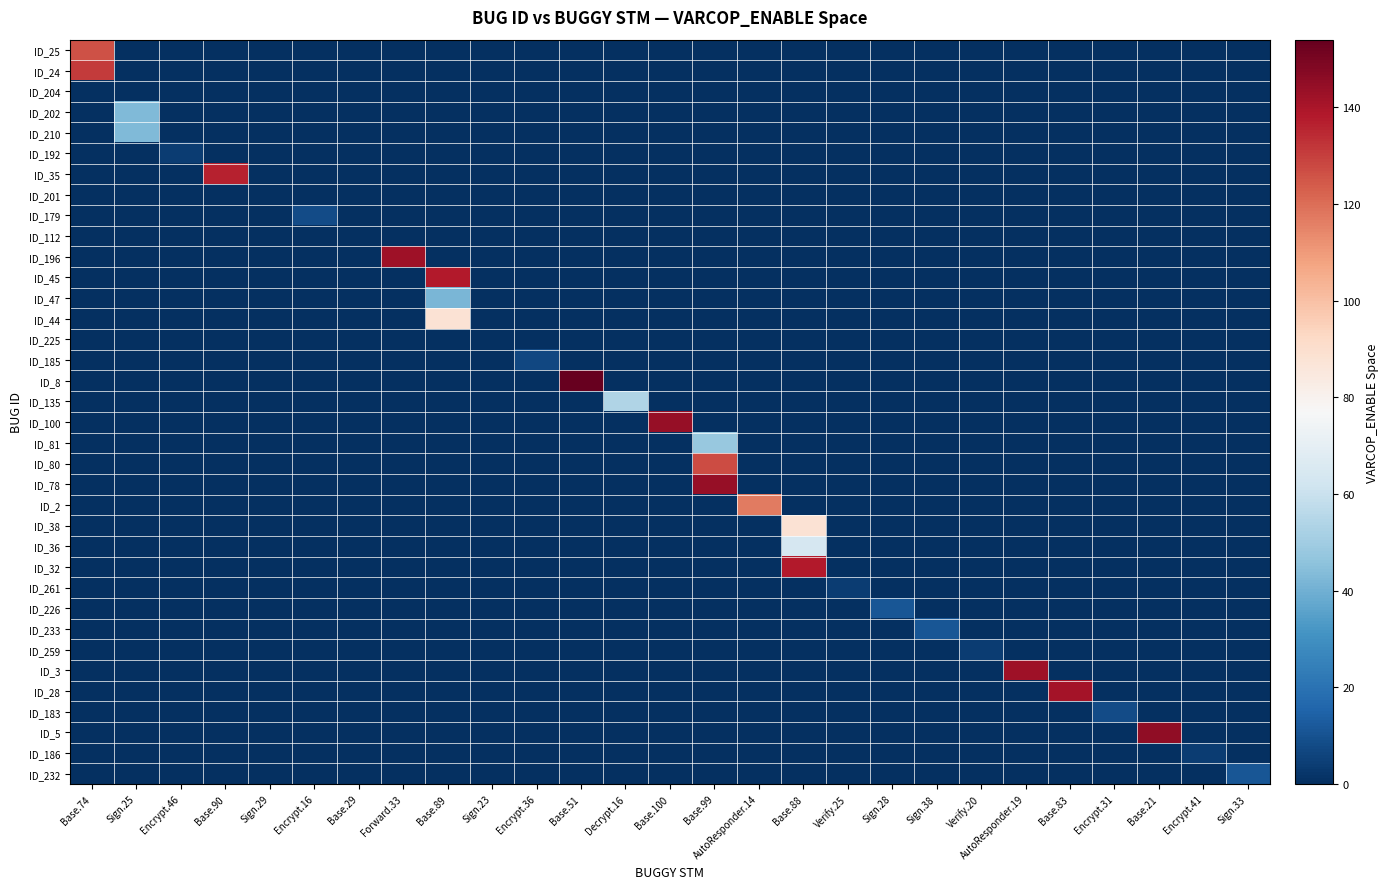

Reading right to left, extract all data points from this chart.

ID_25: Sign.33=0	Encrypt.41=0	Base.21=0	Encrypt.31=0	Base.83=0	AutoResponder.19=0	Verify.20=0	Sign.38=0	Sign.28=0	Verify.25=0	Base.88=0	AutoResponder.14=0	Base.99=0	Base.100=0	Decrypt.16=0	Base.51=0	Encrypt.36=0	Sign.23=0	Base.89=0	Forward.33=0	Base.29=0	Encrypt.16=0	Sign.29=0	Base.90=0	Encrypt.46=0	Sign.25=0	Base.74=126
ID_24: Sign.33=0	Encrypt.41=0	Base.21=0	Encrypt.31=0	Base.83=0	AutoResponder.19=0	Verify.20=0	Sign.38=0	Sign.28=0	Verify.25=0	Base.88=0	AutoResponder.14=0	Base.99=0	Base.100=0	Decrypt.16=0	Base.51=0	Encrypt.36=0	Sign.23=0	Base.89=0	Forward.33=0	Base.29=0	Encrypt.16=0	Sign.29=0	Base.90=0	Encrypt.46=0	Sign.25=0	Base.74=131
ID_204: Sign.33=0	Encrypt.41=0	Base.21=0	Encrypt.31=0	Base.83=0	AutoResponder.19=0	Verify.20=0	Sign.38=0	Sign.28=0	Verify.25=0	Base.88=0	AutoResponder.14=0	Base.99=0	Base.100=0	Decrypt.16=0	Base.51=0	Encrypt.36=0	Sign.23=0	Base.89=0	Forward.33=0	Base.29=0	Encrypt.16=0	Sign.29=0	Base.90=0	Encrypt.46=0	Sign.25=0	Base.74=0
ID_202: Sign.33=0	Encrypt.41=0	Base.21=0	Encrypt.31=0	Base.83=0	AutoResponder.19=0	Verify.20=0	Sign.38=0	Sign.28=0	Verify.25=0	Base.88=0	AutoResponder.14=0	Base.99=0	Base.100=0	Decrypt.16=0	Base.51=0	Encrypt.36=0	Sign.23=0	Base.89=0	Forward.33=0	Base.29=0	Encrypt.16=0	Sign.29=0	Base.90=0	Encrypt.46=0	Sign.25=43	Base.74=0
ID_210: Sign.33=0	Encrypt.41=0	Base.21=0	Encrypt.31=0	Base.83=0	AutoResponder.19=0	Verify.20=0	Sign.38=0	Sign.28=0	Verify.25=0	Base.88=0	AutoResponder.14=0	Base.99=0	Base.100=0	Decrypt.16=0	Base.51=0	Encrypt.36=0	Sign.23=0	Base.89=0	Forward.33=0	Base.29=0	Encrypt.16=0	Sign.29=0	Base.90=0	Encrypt.46=0	Sign.25=43	Base.74=0
ID_192: Sign.33=0	Encrypt.41=0	Base.21=0	Encrypt.31=0	Base.83=0	AutoResponder.19=0	Verify.20=0	Sign.38=0	Sign.28=0	Verify.25=0	Base.88=0	AutoResponder.14=0	Base.99=0	Base.100=0	Decrypt.16=0	Base.51=0	Encrypt.36=0	Sign.23=0	Base.89=0	Forward.33=0	Base.29=0	Encrypt.16=0	Sign.29=0	Base.90=0	Encrypt.46=4	Sign.25=0	Base.74=0
ID_35: Sign.33=0	Encrypt.41=0	Base.21=0	Encrypt.31=0	Base.83=0	AutoResponder.19=0	Verify.20=0	Sign.38=0	Sign.28=0	Verify.25=0	Base.88=0	AutoResponder.14=0	Base.99=0	Base.100=0	Decrypt.16=0	Base.51=0	Encrypt.36=0	Sign.23=0	Base.89=0	Forward.33=0	Base.29=0	Encrypt.16=0	Sign.29=0	Base.90=136	Encrypt.46=0	Sign.25=0	Base.74=0
ID_201: Sign.33=0	Encrypt.41=0	Base.21=0	Encrypt.31=0	Base.83=0	AutoResponder.19=0	Verify.20=0	Sign.38=0	Sign.28=0	Verify.25=0	Base.88=0	AutoResponder.14=0	Base.99=0	Base.100=0	Decrypt.16=0	Base.51=0	Encrypt.36=0	Sign.23=0	Base.89=0	Forward.33=0	Base.29=0	Encrypt.16=0	Sign.29=0	Base.90=0	Encrypt.46=0	Sign.25=0	Base.74=0
ID_179: Sign.33=0	Encrypt.41=0	Base.21=0	Encrypt.31=0	Base.83=0	AutoResponder.19=0	Verify.20=0	Sign.38=0	Sign.28=0	Verify.25=0	Base.88=0	AutoResponder.14=0	Base.99=0	Base.100=0	Decrypt.16=0	Base.51=0	Encrypt.36=0	Sign.23=0	Base.89=0	Forward.33=0	Base.29=0	Encrypt.16=8	Sign.29=0	Base.90=0	Encrypt.46=0	Sign.25=0	Base.74=0
ID_112: Sign.33=0	Encrypt.41=0	Base.21=0	Encrypt.31=0	Base.83=0	AutoResponder.19=0	Verify.20=0	Sign.38=0	Sign.28=0	Verify.25=0	Base.88=0	AutoResponder.14=0	Base.99=0	Base.100=0	Decrypt.16=0	Base.51=0	Encrypt.36=0	Sign.23=0	Base.89=0	Forward.33=0	Base.29=0	Encrypt.16=0	Sign.29=0	Base.90=0	Encrypt.46=0	Sign.25=0	Base.74=0
ID_196: Sign.33=0	Encrypt.41=0	Base.21=0	Encrypt.31=0	Base.83=0	AutoResponder.19=0	Verify.20=0	Sign.38=0	Sign.28=0	Verify.25=0	Base.88=0	AutoResponder.14=0	Base.99=0	Base.100=0	Decrypt.16=0	Base.51=0	Encrypt.36=0	Sign.23=0	Base.89=0	Forward.33=142	Base.29=0	Encrypt.16=0	Sign.29=0	Base.90=0	Encrypt.46=0	Sign.25=0	Base.74=0
ID_45: Sign.33=0	Encrypt.41=0	Base.21=0	Encrypt.31=0	Base.83=0	AutoResponder.19=0	Verify.20=0	Sign.38=0	Sign.28=0	Verify.25=0	Base.88=0	AutoResponder.14=0	Base.99=0	Base.100=0	Decrypt.16=0	Base.51=0	Encrypt.36=0	Sign.23=0	Base.89=138	Forward.33=0	Base.29=0	Encrypt.16=0	Sign.29=0	Base.90=0	Encrypt.46=0	Sign.25=0	Base.74=0
ID_47: Sign.33=0	Encrypt.41=0	Base.21=0	Encrypt.31=0	Base.83=0	AutoResponder.19=0	Verify.20=0	Sign.38=0	Sign.28=0	Verify.25=0	Base.88=0	AutoResponder.14=0	Base.99=0	Base.100=0	Decrypt.16=0	Base.51=0	Encrypt.36=0	Sign.23=0	Base.89=42	Forward.33=0	Base.29=0	Encrypt.16=0	Sign.29=0	Base.90=0	Encrypt.46=0	Sign.25=0	Base.74=0
ID_44: Sign.33=0	Encrypt.41=0	Base.21=0	Encrypt.31=0	Base.83=0	AutoResponder.19=0	Verify.20=0	Sign.38=0	Sign.28=0	Verify.25=0	Base.88=0	AutoResponder.14=0	Base.99=0	Base.100=0	Decrypt.16=0	Base.51=0	Encrypt.36=0	Sign.23=0	Base.89=88	Forward.33=0	Base.29=0	Encrypt.16=0	Sign.29=0	Base.90=0	Encrypt.46=0	Sign.25=0	Base.74=0
ID_225: Sign.33=0	Encrypt.41=0	Base.21=0	Encrypt.31=0	Base.83=0	AutoResponder.19=0	Verify.20=0	Sign.38=0	Sign.28=0	Verify.25=0	Base.88=0	AutoResponder.14=0	Base.99=0	Base.100=0	Decrypt.16=0	Base.51=0	Encrypt.36=0	Sign.23=0	Base.89=0	Forward.33=0	Base.29=0	Encrypt.16=0	Sign.29=0	Base.90=0	Encrypt.46=0	Sign.25=0	Base.74=0
ID_185: Sign.33=0	Encrypt.41=0	Base.21=0	Encrypt.31=0	Base.83=0	AutoResponder.19=0	Verify.20=0	Sign.38=0	Sign.28=0	Verify.25=0	Base.88=0	AutoResponder.14=0	Base.99=0	Base.100=0	Decrypt.16=0	Base.51=0	Encrypt.36=7	Sign.23=0	Base.89=0	Forward.33=0	Base.29=0	Encrypt.16=0	Sign.29=0	Base.90=0	Encrypt.46=0	Sign.25=0	Base.74=0
ID_8: Sign.33=0	Encrypt.41=0	Base.21=0	Encrypt.31=0	Base.83=0	AutoResponder.19=0	Verify.20=0	Sign.38=0	Sign.28=0	Verify.25=0	Base.88=0	AutoResponder.14=0	Base.99=0	Base.100=0	Decrypt.16=0	Base.51=154	Encrypt.36=0	Sign.23=0	Base.89=0	Forward.33=0	Base.29=0	Encrypt.16=0	Sign.29=0	Base.90=0	Encrypt.46=0	Sign.25=0	Base.74=0
ID_135: Sign.33=0	Encrypt.41=0	Base.21=0	Encrypt.31=0	Base.83=0	AutoResponder.19=0	Verify.20=0	Sign.38=0	Sign.28=0	Verify.25=0	Base.88=0	AutoResponder.14=0	Base.99=0	Base.100=0	Decrypt.16=54	Base.51=0	Encrypt.36=0	Sign.23=0	Base.89=0	Forward.33=0	Base.29=0	Encrypt.16=0	Sign.29=0	Base.90=0	Encrypt.46=0	Sign.25=0	Base.74=0
ID_100: Sign.33=0	Encrypt.41=0	Base.21=0	Encrypt.31=0	Base.83=0	AutoResponder.19=0	Verify.20=0	Sign.38=0	Sign.28=0	Verify.25=0	Base.88=0	AutoResponder.14=0	Base.99=0	Base.100=144	Decrypt.16=0	Base.51=0	Encrypt.36=0	Sign.23=0	Base.89=0	Forward.33=0	Base.29=0	Encrypt.16=0	Sign.29=0	Base.90=0	Encrypt.46=0	Sign.25=0	Base.74=0
ID_81: Sign.33=0	Encrypt.41=0	Base.21=0	Encrypt.31=0	Base.83=0	AutoResponder.19=0	Verify.20=0	Sign.38=0	Sign.28=0	Verify.25=0	Base.88=0	AutoResponder.14=0	Base.99=48	Base.100=0	Decrypt.16=0	Base.51=0	Encrypt.36=0	Sign.23=0	Base.89=0	Forward.33=0	Base.29=0	Encrypt.16=0	Sign.29=0	Base.90=0	Encrypt.46=0	Sign.25=0	Base.74=0
ID_80: Sign.33=0	Encrypt.41=0	Base.21=0	Encrypt.31=0	Base.83=0	AutoResponder.19=0	Verify.20=0	Sign.38=0	Sign.28=0	Verify.25=0	Base.88=0	AutoResponder.14=0	Base.99=127	Base.100=0	Decrypt.16=0	Base.51=0	Encrypt.36=0	Sign.23=0	Base.89=0	Forward.33=0	Base.29=0	Encrypt.16=0	Sign.29=0	Base.90=0	Encrypt.46=0	Sign.25=0	Base.74=0
ID_78: Sign.33=0	Encrypt.41=0	Base.21=0	Encrypt.31=0	Base.83=0	AutoResponder.19=0	Verify.20=0	Sign.38=0	Sign.28=0	Verify.25=0	Base.88=0	AutoResponder.14=0	Base.99=144	Base.100=0	Decrypt.16=0	Base.51=0	Encrypt.36=0	Sign.23=0	Base.89=0	Forward.33=0	Base.29=0	Encrypt.16=0	Sign.29=0	Base.90=0	Encrypt.46=0	Sign.25=0	Base.74=0
ID_2: Sign.33=0	Encrypt.41=0	Base.21=0	Encrypt.31=0	Base.83=0	AutoResponder.19=0	Verify.20=0	Sign.38=0	Sign.28=0	Verify.25=0	Base.88=0	AutoResponder.14=117	Base.99=0	Base.100=0	Decrypt.16=0	Base.51=0	Encrypt.36=0	Sign.23=0	Base.89=0	Forward.33=0	Base.29=0	Encrypt.16=0	Sign.29=0	Base.90=0	Encrypt.46=0	Sign.25=0	Base.74=0
ID_38: Sign.33=0	Encrypt.41=0	Base.21=0	Encrypt.31=0	Base.83=0	AutoResponder.19=0	Verify.20=0	Sign.38=0	Sign.28=0	Verify.25=0	Base.88=88	AutoResponder.14=0	Base.99=0	Base.100=0	Decrypt.16=0	Base.51=0	Encrypt.36=0	Sign.23=0	Base.89=0	Forward.33=0	Base.29=0	Encrypt.16=0	Sign.29=0	Base.90=0	Encrypt.46=0	Sign.25=0	Base.74=0
ID_36: Sign.33=0	Encrypt.41=0	Base.21=0	Encrypt.31=0	Base.83=0	AutoResponder.19=0	Verify.20=0	Sign.38=0	Sign.28=0	Verify.25=0	Base.88=64	AutoResponder.14=0	Base.99=0	Base.100=0	Decrypt.16=0	Base.51=0	Encrypt.36=0	Sign.23=0	Base.89=0	Forward.33=0	Base.29=0	Encrypt.16=0	Sign.29=0	Base.90=0	Encrypt.46=0	Sign.25=0	Base.74=0
ID_32: Sign.33=0	Encrypt.41=0	Base.21=0	Encrypt.31=0	Base.83=0	AutoResponder.19=0	Verify.20=0	Sign.38=0	Sign.28=0	Verify.25=0	Base.88=138	AutoResponder.14=0	Base.99=0	Base.100=0	Decrypt.16=0	Base.51=0	Encrypt.36=0	Sign.23=0	Base.89=0	Forward.33=0	Base.29=0	Encrypt.16=0	Sign.29=0	Base.90=0	Encrypt.46=0	Sign.25=0	Base.74=0
ID_261: Sign.33=0	Encrypt.41=0	Base.21=0	Encrypt.31=0	Base.83=0	AutoResponder.19=0	Verify.20=0	Sign.38=0	Sign.28=0	Verify.25=4	Base.88=0	AutoResponder.14=0	Base.99=0	Base.100=0	Decrypt.16=0	Base.51=0	Encrypt.36=0	Sign.23=0	Base.89=0	Forward.33=0	Base.29=0	Encrypt.16=0	Sign.29=0	Base.90=0	Encrypt.46=0	Sign.25=0	Base.74=0
ID_226: Sign.33=0	Encrypt.41=0	Base.21=0	Encrypt.31=0	Base.83=0	AutoResponder.19=0	Verify.20=0	Sign.38=0	Sign.28=11	Verify.25=0	Base.88=0	AutoResponder.14=0	Base.99=0	Base.100=0	Decrypt.16=0	Base.51=0	Encrypt.36=0	Sign.23=0	Base.89=0	Forward.33=0	Base.29=0	Encrypt.16=0	Sign.29=0	Base.90=0	Encrypt.46=0	Sign.25=0	Base.74=0
ID_233: Sign.33=0	Encrypt.41=0	Base.21=0	Encrypt.31=0	Base.83=0	AutoResponder.19=0	Verify.20=0	Sign.38=11	Sign.28=0	Verify.25=0	Base.88=0	AutoResponder.14=0	Base.99=0	Base.100=0	Decrypt.16=0	Base.51=0	Encrypt.36=0	Sign.23=0	Base.89=0	Forward.33=0	Base.29=0	Encrypt.16=0	Sign.29=0	Base.90=0	Encrypt.46=0	Sign.25=0	Base.74=0
ID_259: Sign.33=0	Encrypt.41=0	Base.21=0	Encrypt.31=0	Base.83=0	AutoResponder.19=0	Verify.20=4	Sign.38=0	Sign.28=0	Verify.25=0	Base.88=0	AutoResponder.14=0	Base.99=0	Base.100=0	Decrypt.16=0	Base.51=0	Encrypt.36=0	Sign.23=0	Base.89=0	Forward.33=0	Base.29=0	Encrypt.16=0	Sign.29=0	Base.90=0	Encrypt.46=0	Sign.25=0	Base.74=0
ID_3: Sign.33=0	Encrypt.41=0	Base.21=0	Encrypt.31=0	Base.83=0	AutoResponder.19=142	Verify.20=0	Sign.38=0	Sign.28=0	Verify.25=0	Base.88=0	AutoResponder.14=0	Base.99=0	Base.100=0	Decrypt.16=0	Base.51=0	Encrypt.36=0	Sign.23=0	Base.89=0	Forward.33=0	Base.29=0	Encrypt.16=0	Sign.29=0	Base.90=0	Encrypt.46=0	Sign.25=0	Base.74=0
ID_28: Sign.33=0	Encrypt.41=0	Base.21=0	Encrypt.31=0	Base.83=141	AutoResponder.19=0	Verify.20=0	Sign.38=0	Sign.28=0	Verify.25=0	Base.88=0	AutoResponder.14=0	Base.99=0	Base.100=0	Decrypt.16=0	Base.51=0	Encrypt.36=0	Sign.23=0	Base.89=0	Forward.33=0	Base.29=0	Encrypt.16=0	Sign.29=0	Base.90=0	Encrypt.46=0	Sign.25=0	Base.74=0
ID_183: Sign.33=0	Encrypt.41=0	Base.21=0	Encrypt.31=8	Base.83=0	AutoResponder.19=0	Verify.20=0	Sign.38=0	Sign.28=0	Verify.25=0	Base.88=0	AutoResponder.14=0	Base.99=0	Base.100=0	Decrypt.16=0	Base.51=0	Encrypt.36=0	Sign.23=0	Base.89=0	Forward.33=0	Base.29=0	Encrypt.16=0	Sign.29=0	Base.90=0	Encrypt.46=0	Sign.25=0	Base.74=0
ID_5: Sign.33=0	Encrypt.41=0	Base.21=145	Encrypt.31=0	Base.83=0	AutoResponder.19=0	Verify.20=0	Sign.38=0	Sign.28=0	Verify.25=0	Base.88=0	AutoResponder.14=0	Base.99=0	Base.100=0	Decrypt.16=0	Base.51=0	Encrypt.36=0	Sign.23=0	Base.89=0	Forward.33=0	Base.29=0	Encrypt.16=0	Sign.29=0	Base.90=0	Encrypt.46=0	Sign.25=0	Base.74=0
ID_186: Sign.33=0	Encrypt.41=4	Base.21=0	Encrypt.31=0	Base.83=0	AutoResponder.19=0	Verify.20=0	Sign.38=0	Sign.28=0	Verify.25=0	Base.88=0	AutoResponder.14=0	Base.99=0	Base.100=0	Decrypt.16=0	Base.51=0	Encrypt.36=0	Sign.23=0	Base.89=0	Forward.33=0	Base.29=0	Encrypt.16=0	Sign.29=0	Base.90=0	Encrypt.46=0	Sign.25=0	Base.74=0
ID_232: Sign.33=11	Encrypt.41=0	Base.21=0	Encrypt.31=0	Base.83=0	AutoResponder.19=0	Verify.20=0	Sign.38=0	Sign.28=0	Verify.25=0	Base.88=0	AutoResponder.14=0	Base.99=0	Base.100=0	Decrypt.16=0	Base.51=0	Encrypt.36=0	Sign.23=0	Base.89=0	Forward.33=0	Base.29=0	Encrypt.16=0	Sign.29=0	Base.90=0	Encrypt.46=0	Sign.25=0	Base.74=0